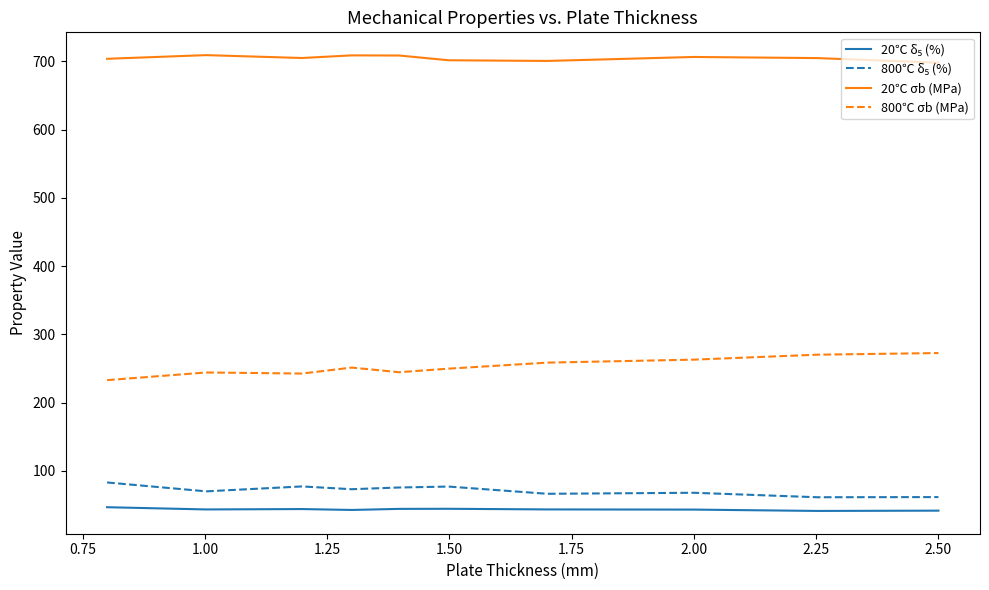

What is the difference between the maximum and minimum values in the 800℃ σb (MPa) series?

39.7